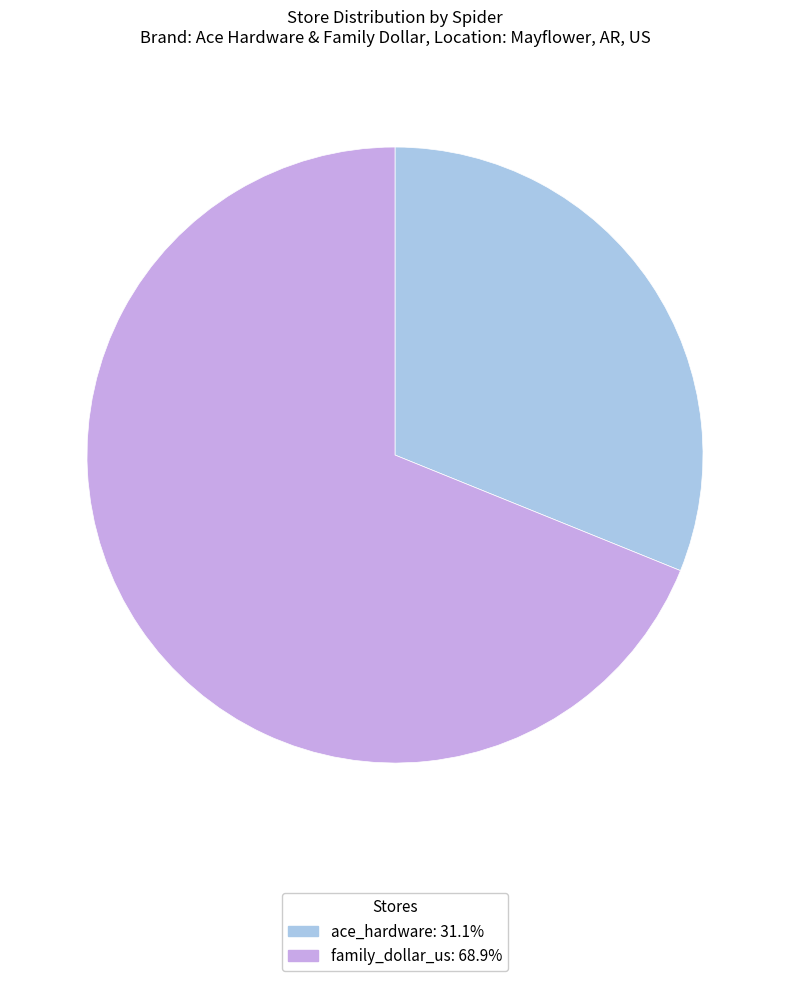

Which category has the smallest portion of the pie?

ace_hardware